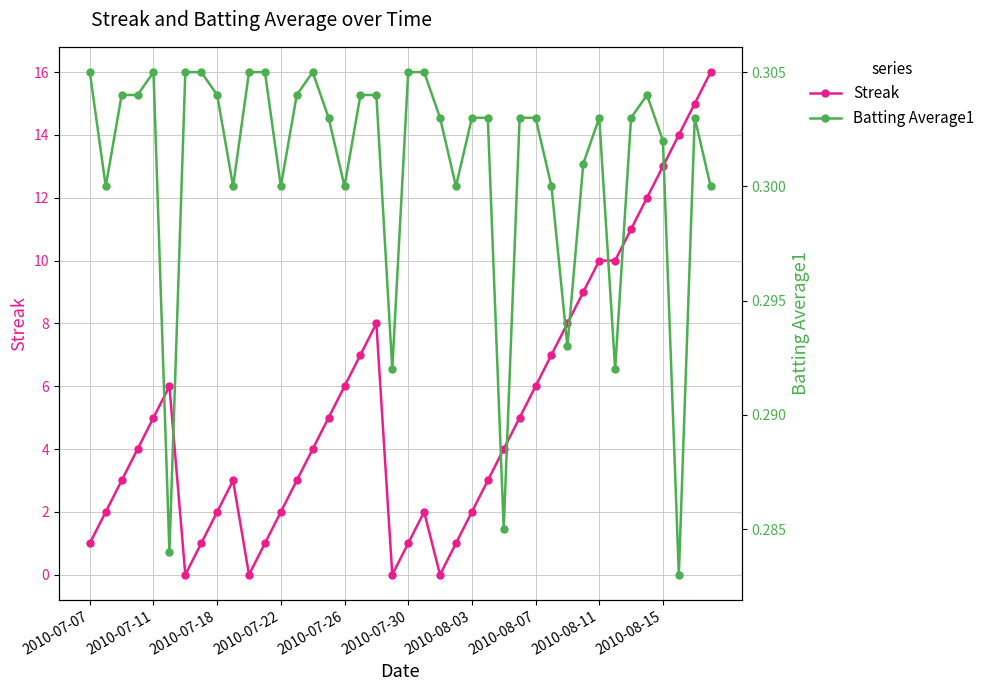

Count the Batting Average1 values in the range 0 to 1.

40